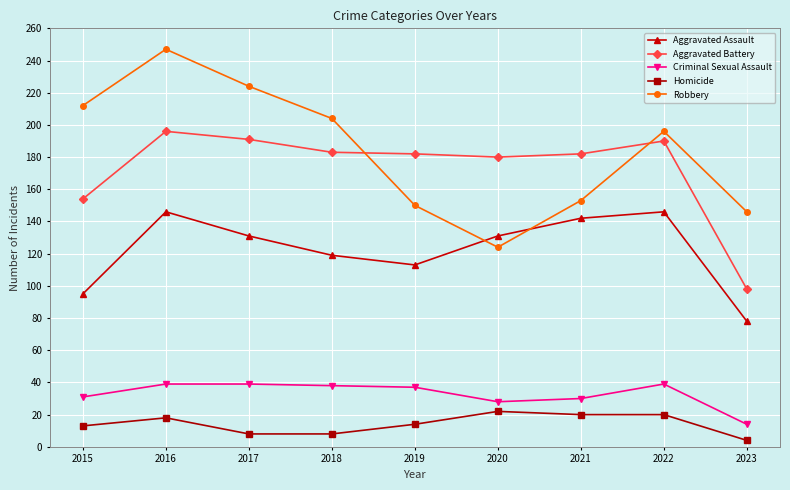

Which series has the largest total across all categories?

Robbery